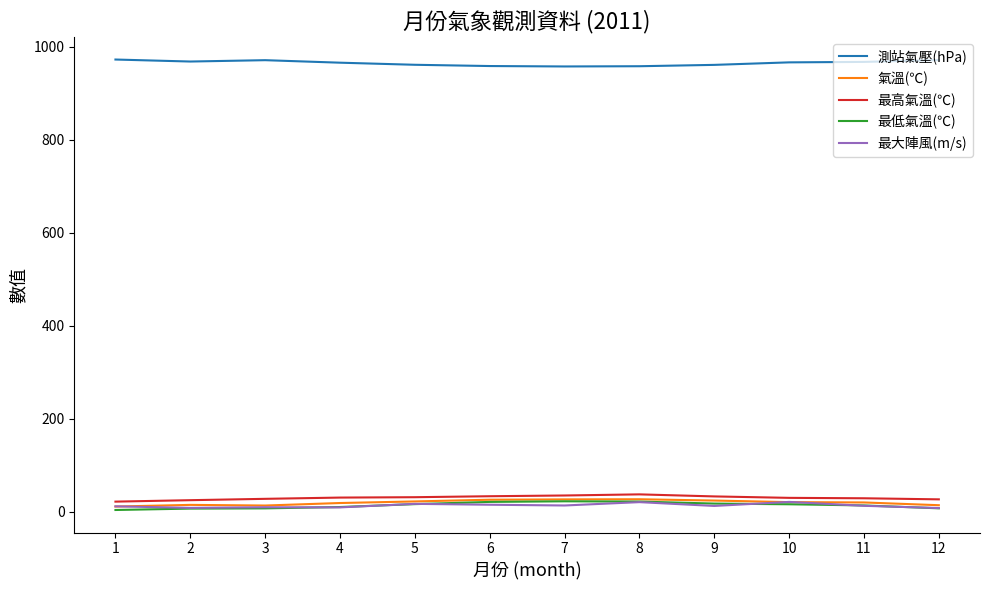

Which series has the largest total across all categories?

測站氣壓(hPa)